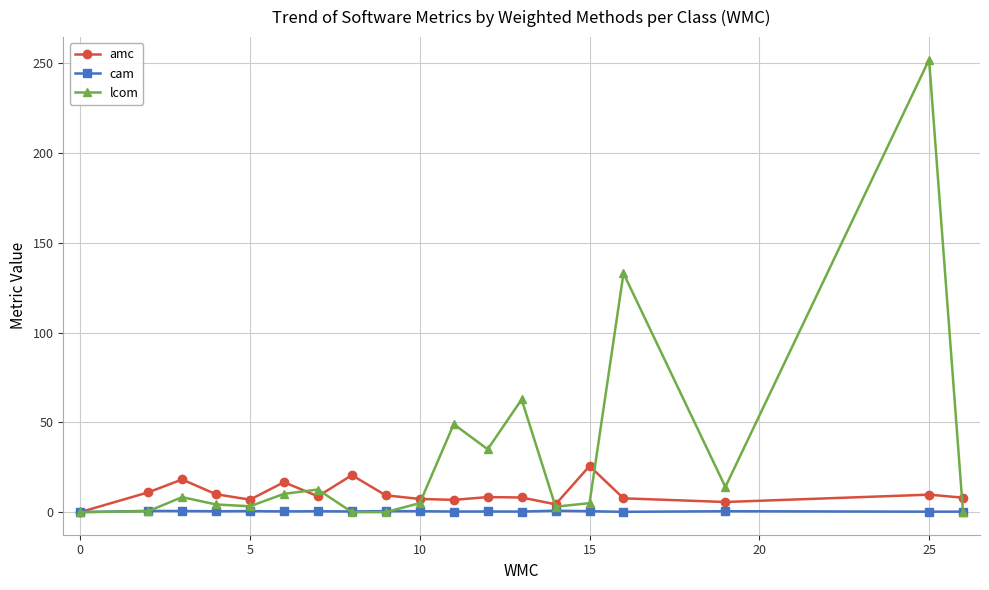

Which series has the largest total across all categories?

lcom